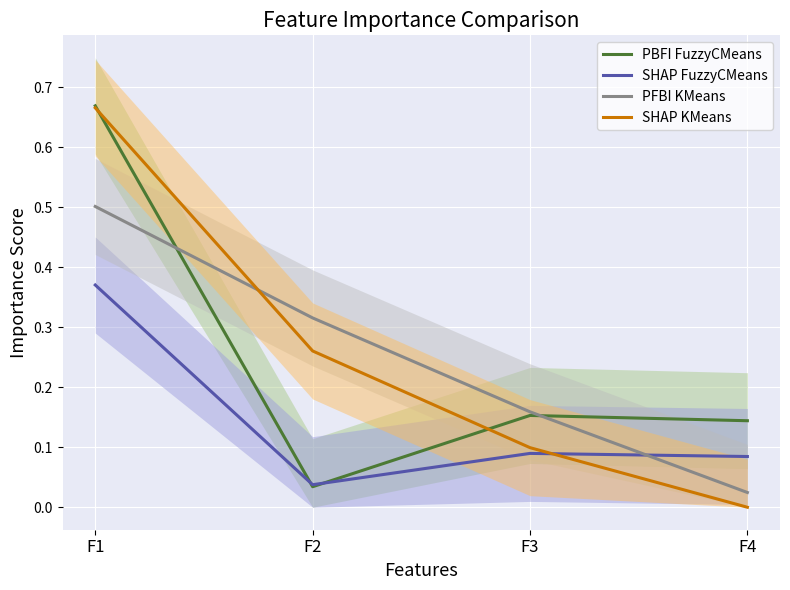

True or false: SHAP FuzzyCMeans has more than 0 interior local peaks.

True